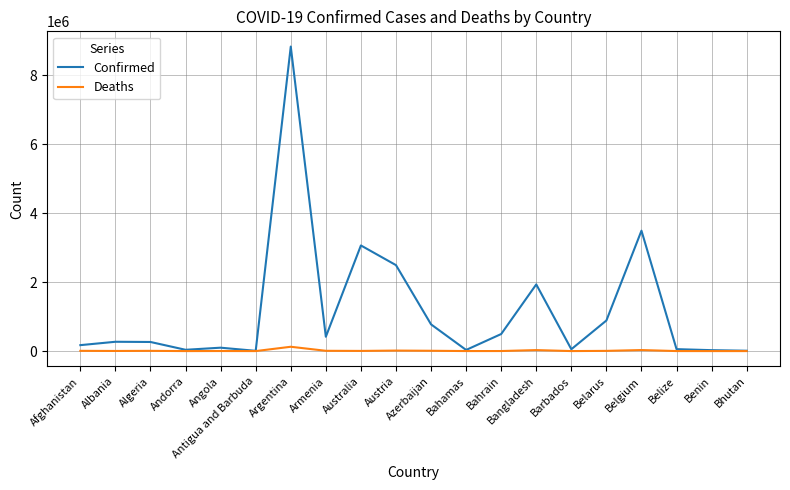

Rank the series by their average value, from highest to lowest.

Confirmed, Deaths